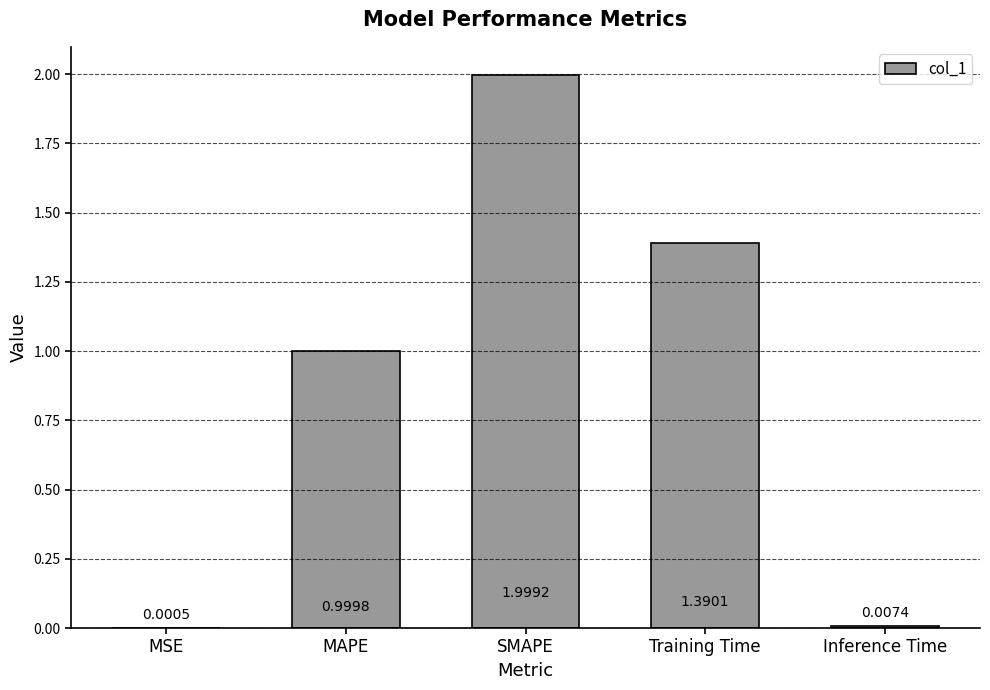

Which has a higher value, MSE or MAPE?

MAPE